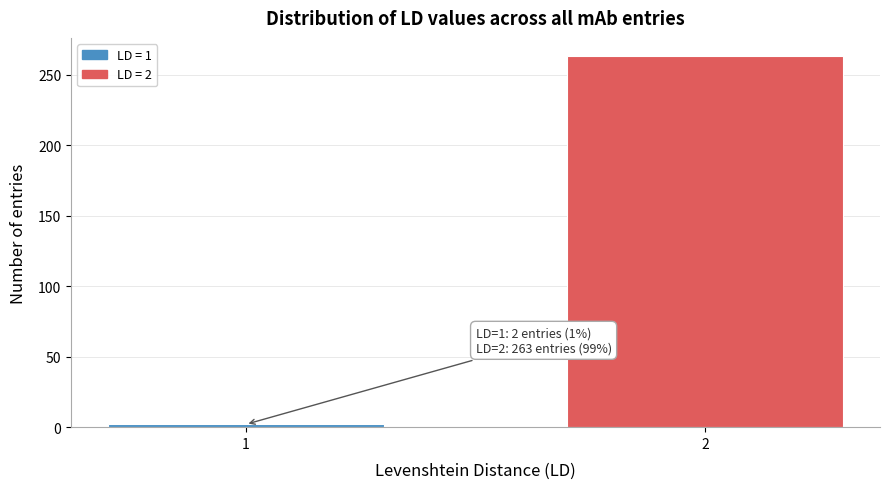

Reading left to right, what are all the values shown in this chart?

2	263